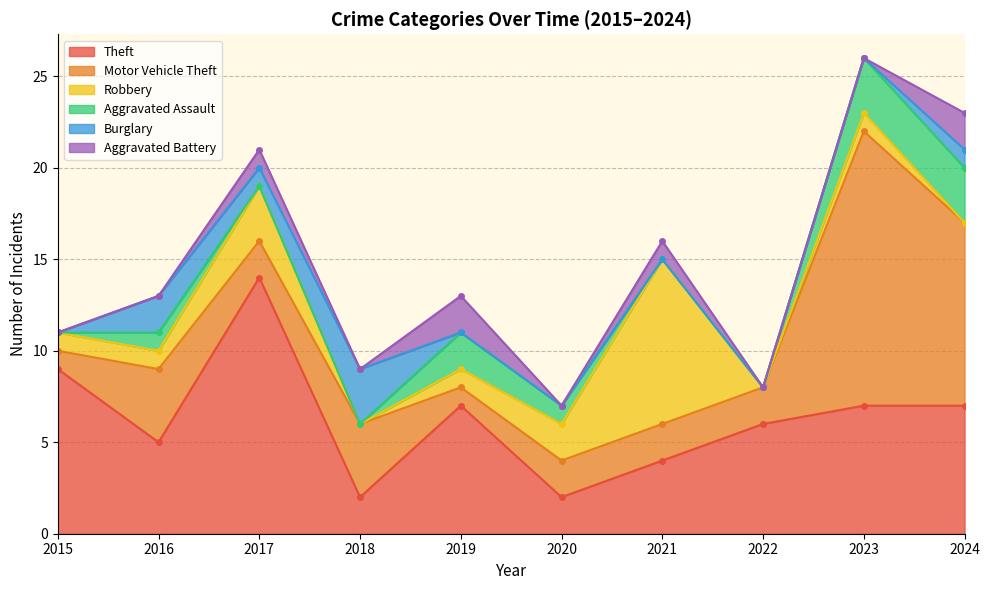

True or false: Motor Vehicle Theft and Burglary intersect in this chart.

False